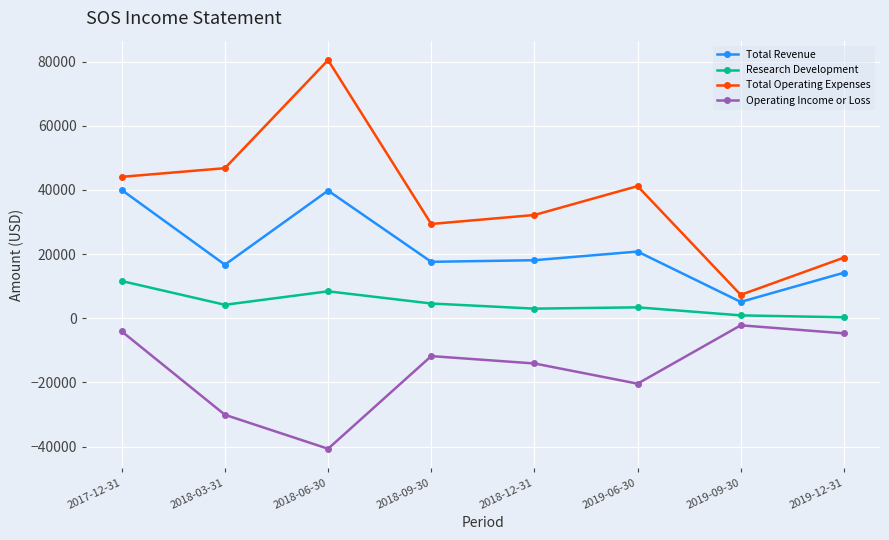

What is the label of the 5th point from the right?

2018-09-30